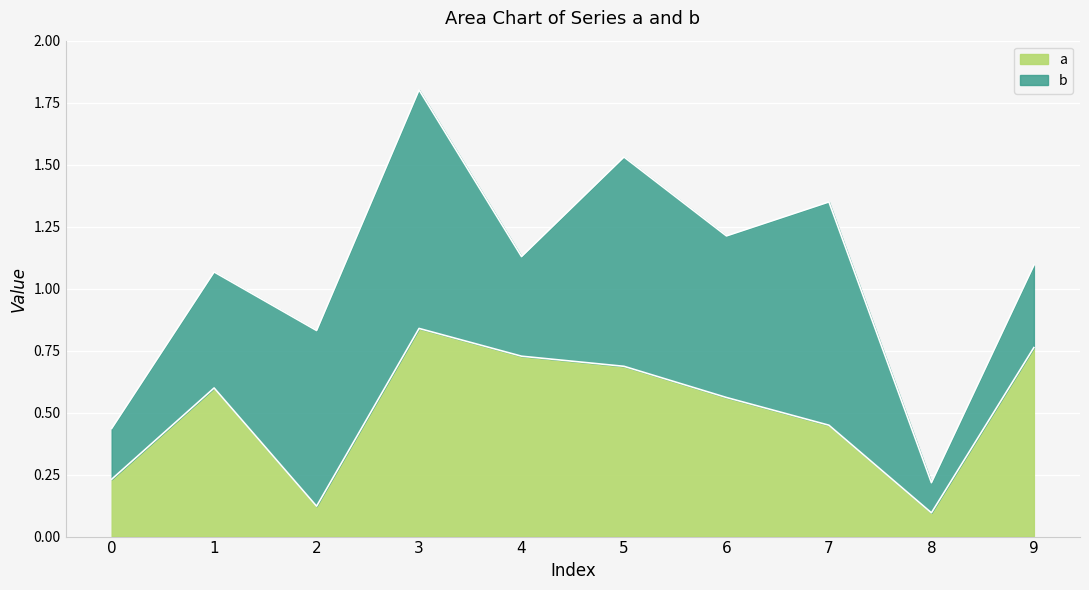

What is the approximate value at 8?

0.1